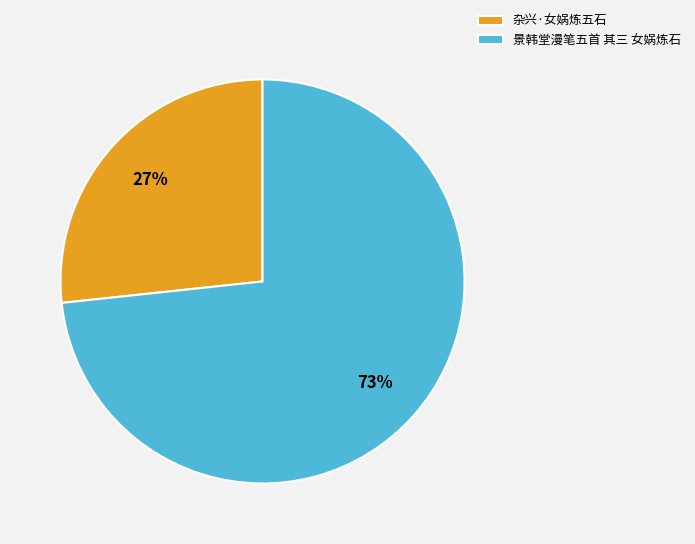

Combined, do 杂兴·女娲炼五石 and 景韩堂漫笔五首 其三 女娲炼石 account for over 50%?

Yes